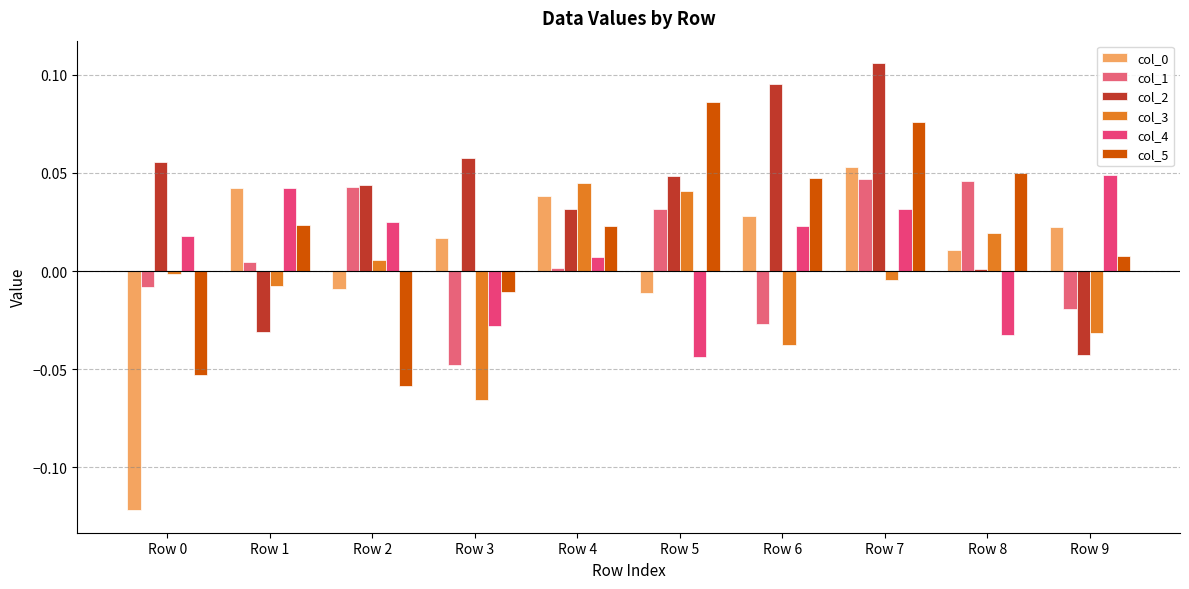

How many bars are there in total?

60